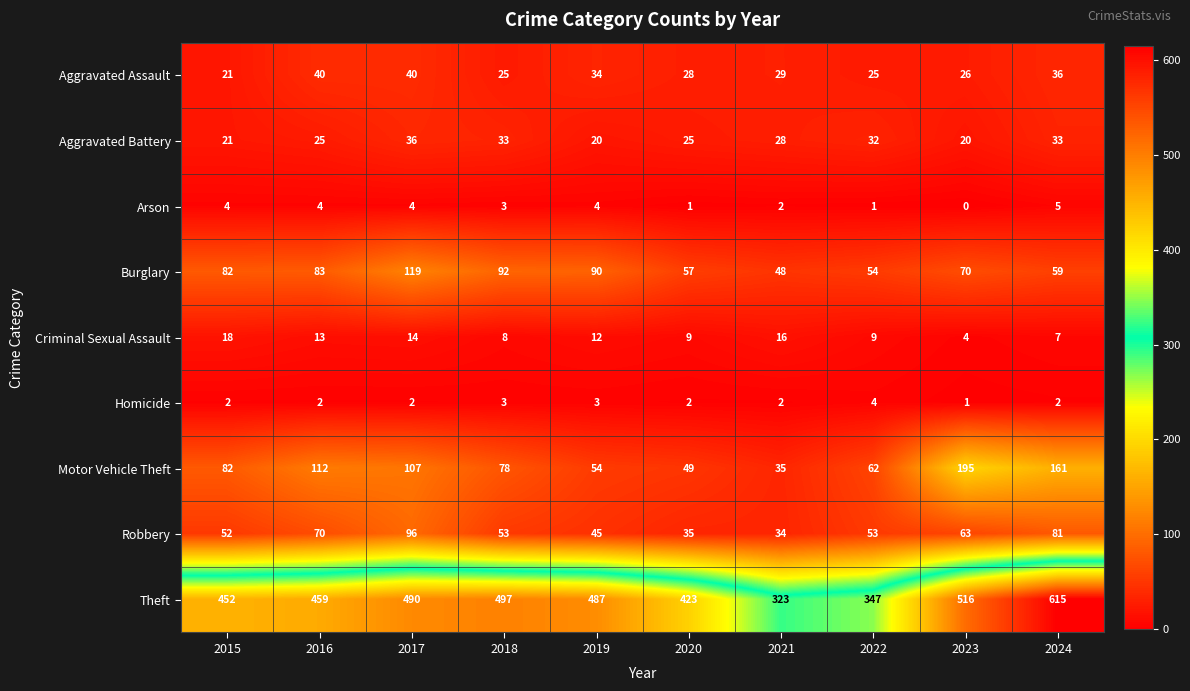

What is the minimum value for Aggravated Battery?

20